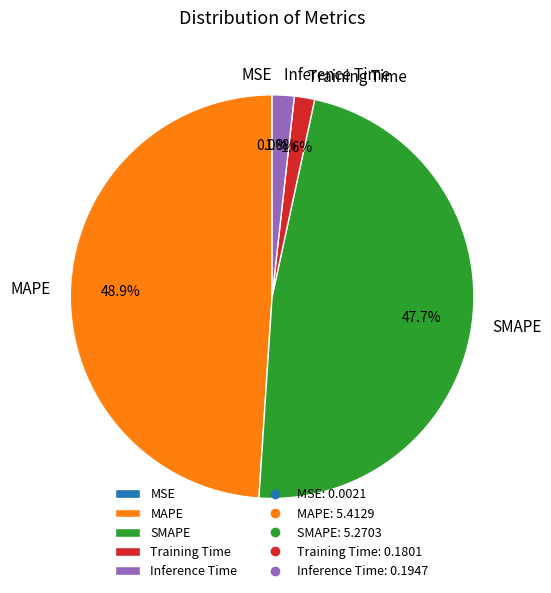

Approximately how many times larger is the value at SMAPE compared to MAPE?

1.0